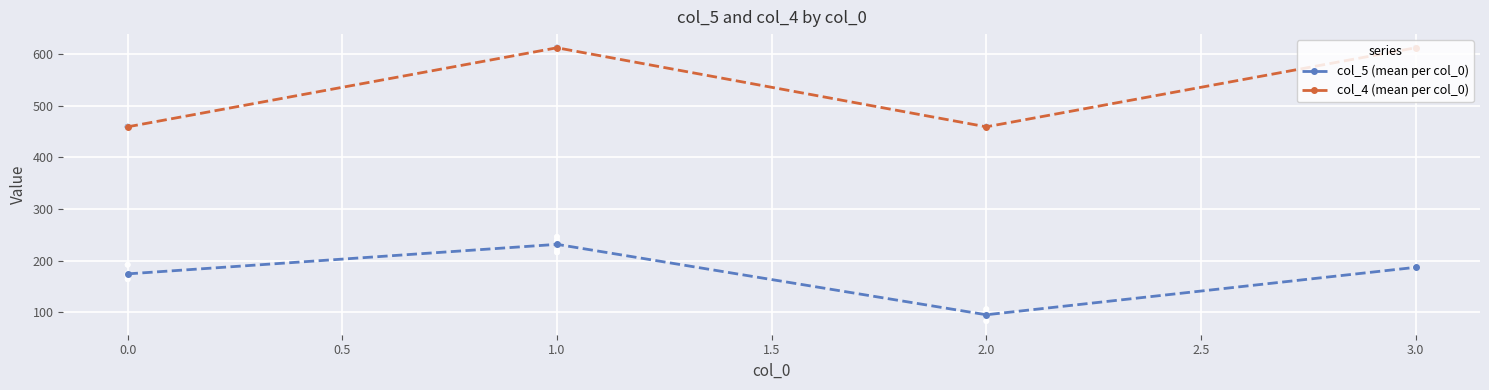

At how many categories does at least one series exceed 138?

4